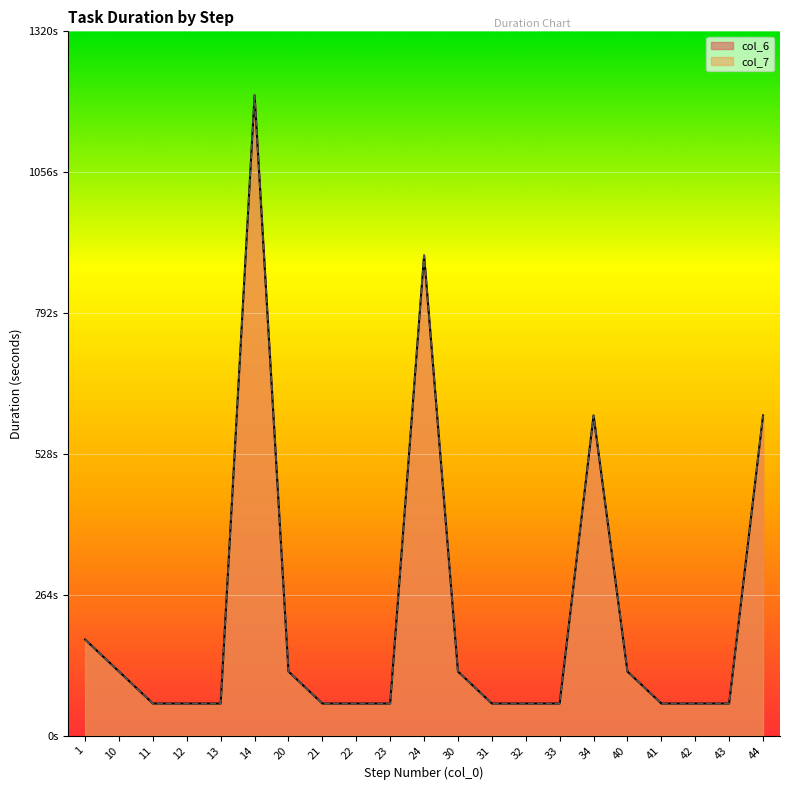

Is the value of col_7 at 42 greater than the value of col_6 at 14?

No